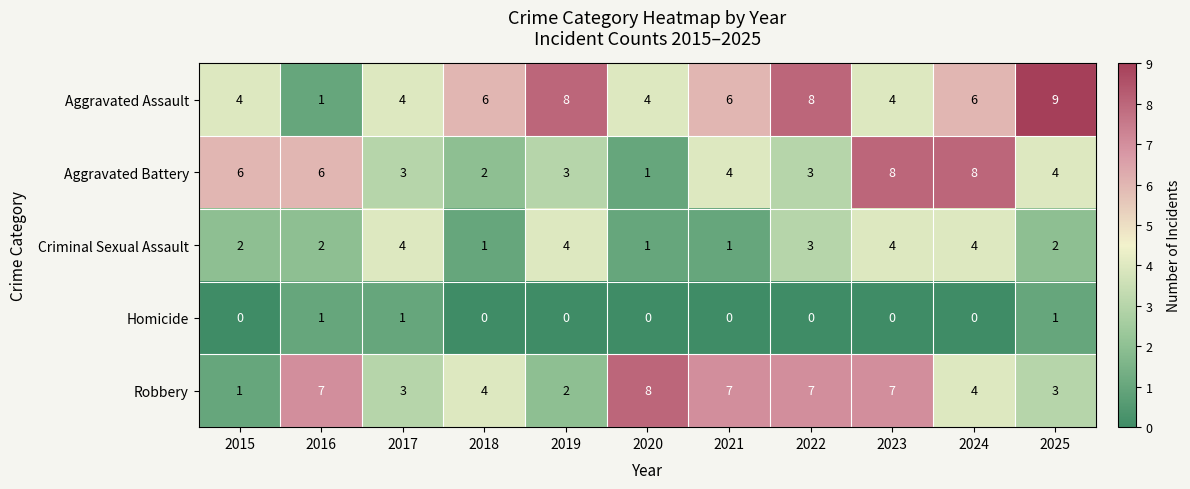

Count the Aggravated Assault values in the range 4 to 8.

9